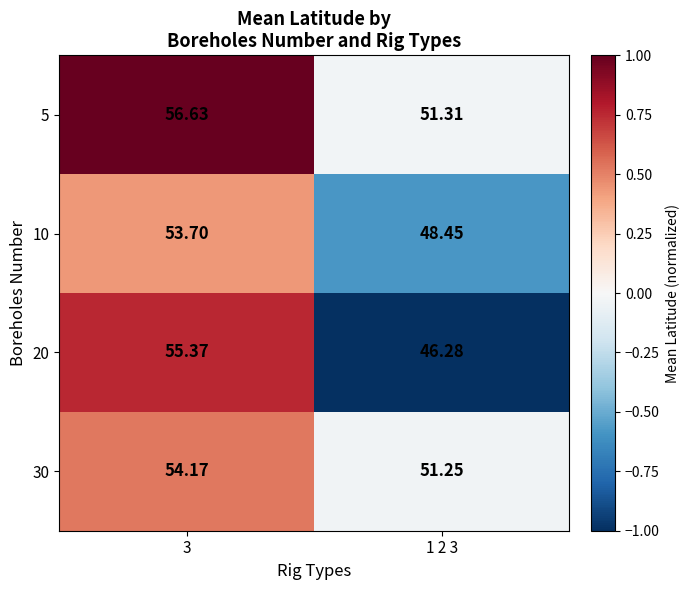

Is the value of 20 at 1 2 3 greater than the value of 10 at 1 2 3?

No